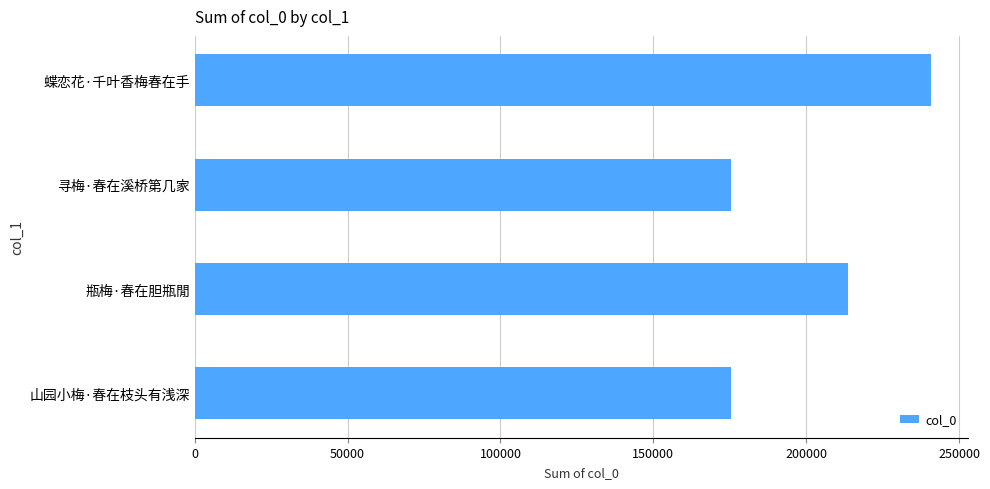

The chart shows a value of 142112 at 蝶恋花·千叶香梅春在手. True or false?

False